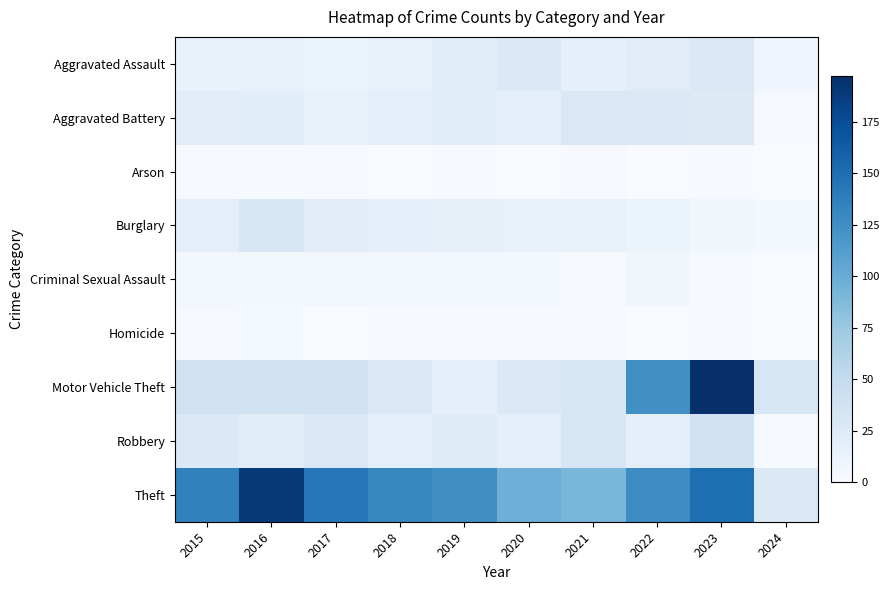

Rank the series at 2024 from highest to lowest value.

Motor Vehicle Theft, Theft, Aggravated Assault, Burglary, Aggravated Battery, Robbery, Arson, Criminal Sexual Assault, Homicide